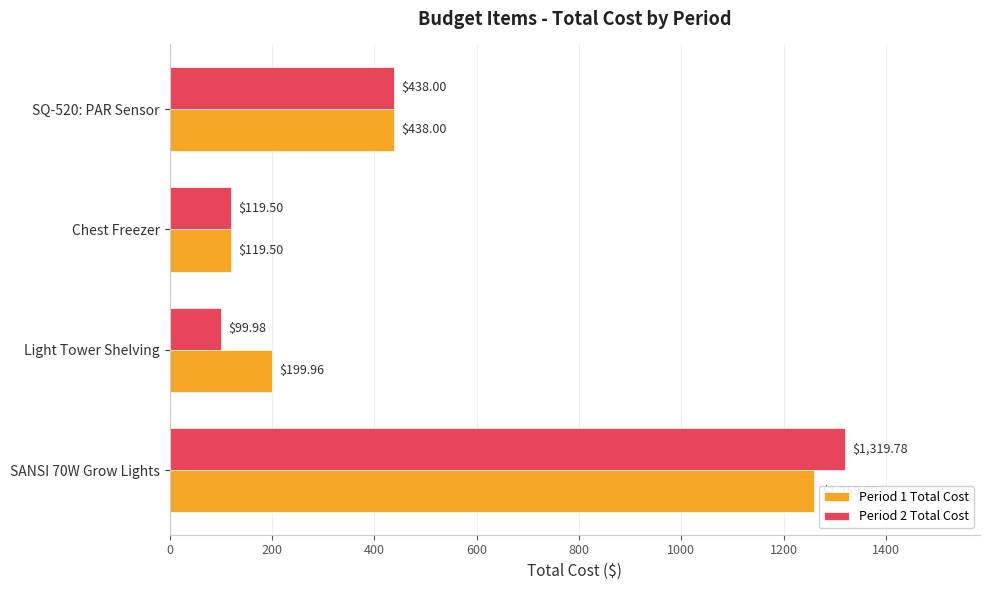

How many data points in Period 1 Total Cost are less than 438?

2